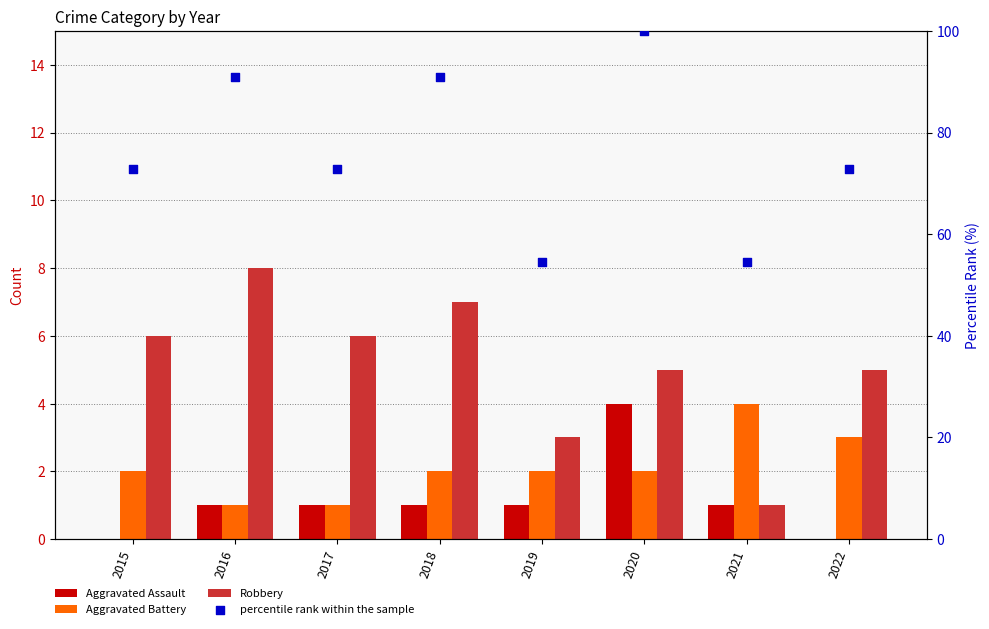

At which category is the sum across all series the highest?

2020